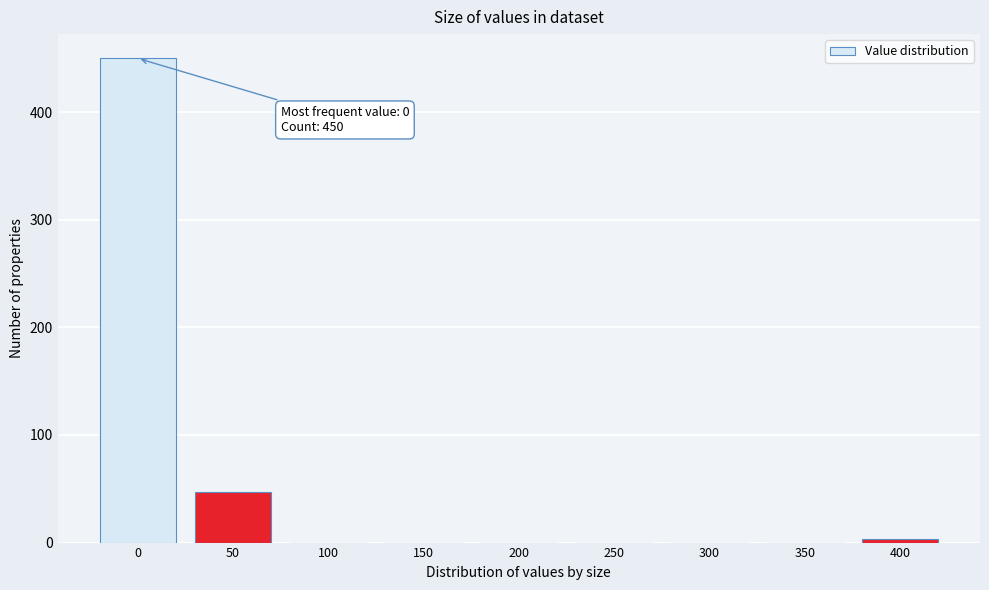

Reading right to left, list all the values displayed in this chart.

400=3	350=0	300=0	250=0	200=0	150=0	100=0	50=47	0=450